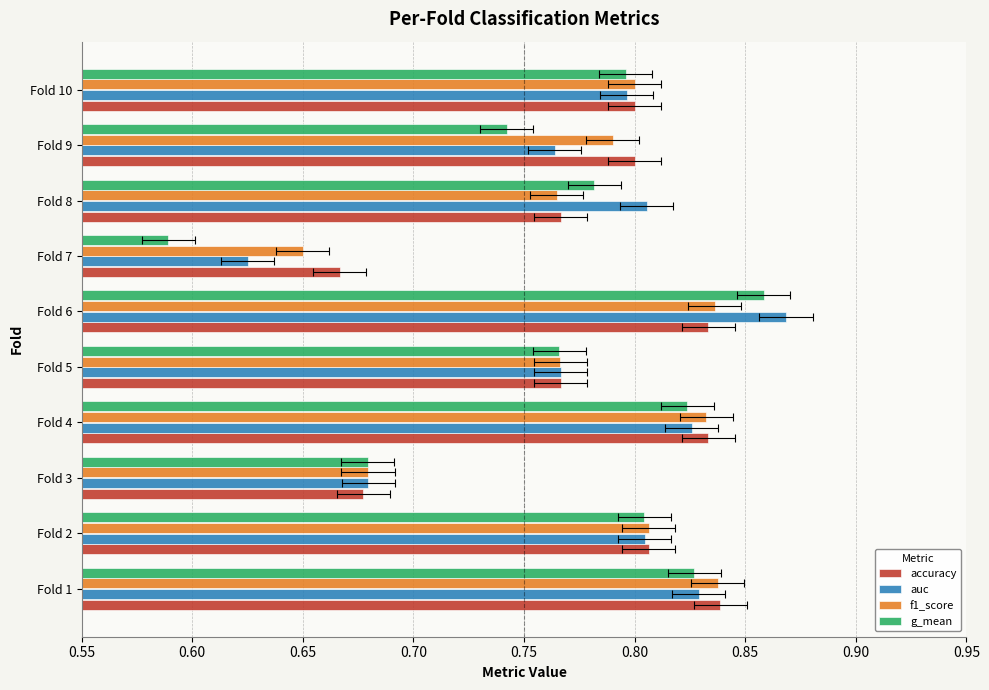

What is the sum of all g_mean values?

7.7